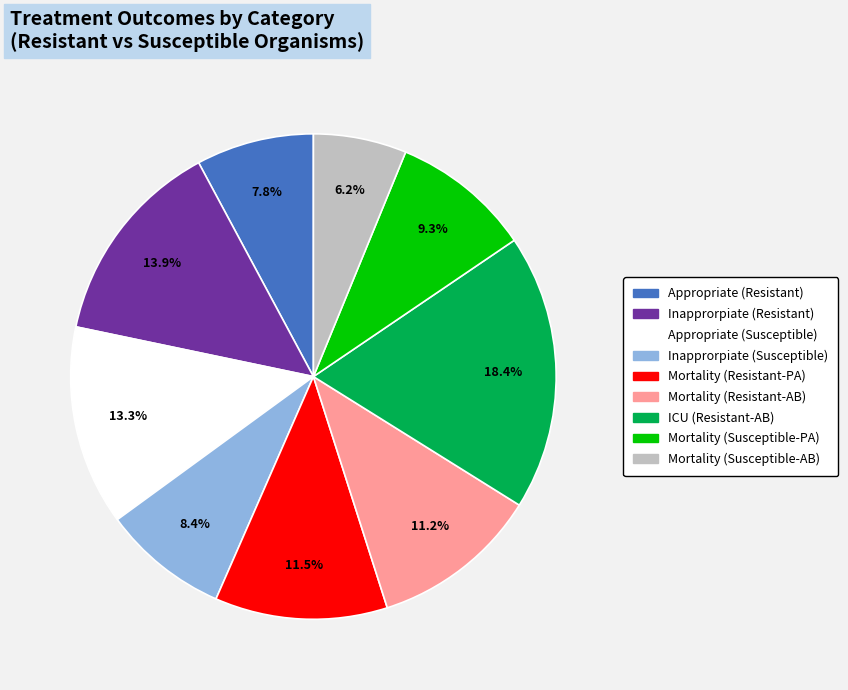

What is the smallest slice in the pie chart?

Mortality (Susceptible-AB)